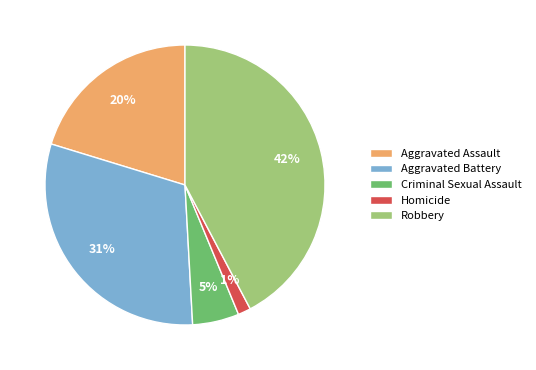

Which slice is the smallest?

Homicide